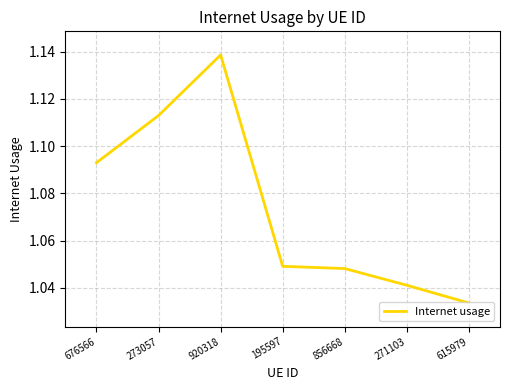

At which label is the value closest to 1?

615979